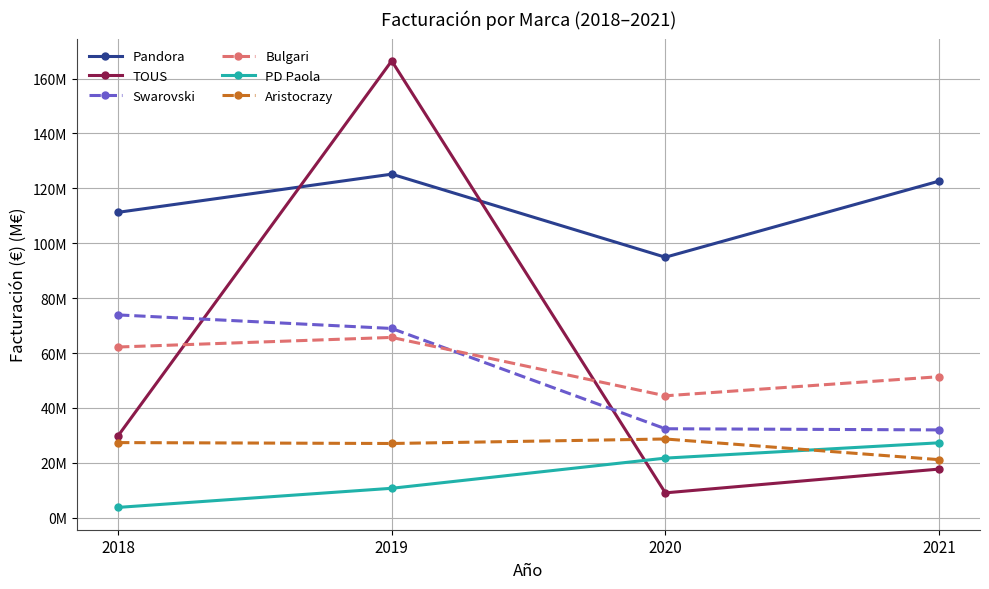

What is the sum of the PD Paola values at 2020 and 2021?

49.0